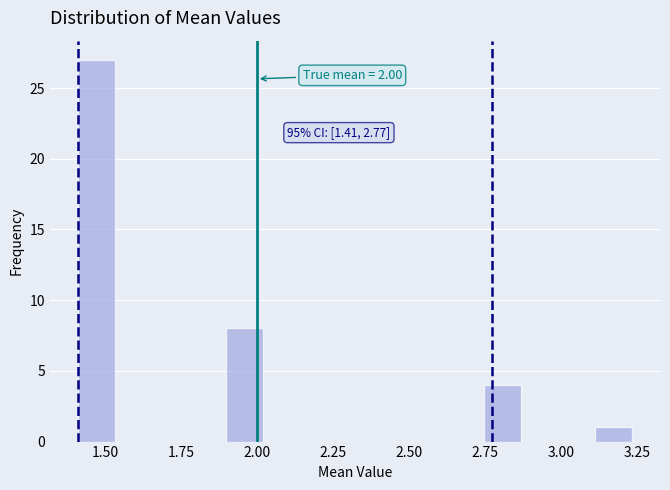

Read against the x-axis, roughly where is the centre of the tallest bar?

1.45